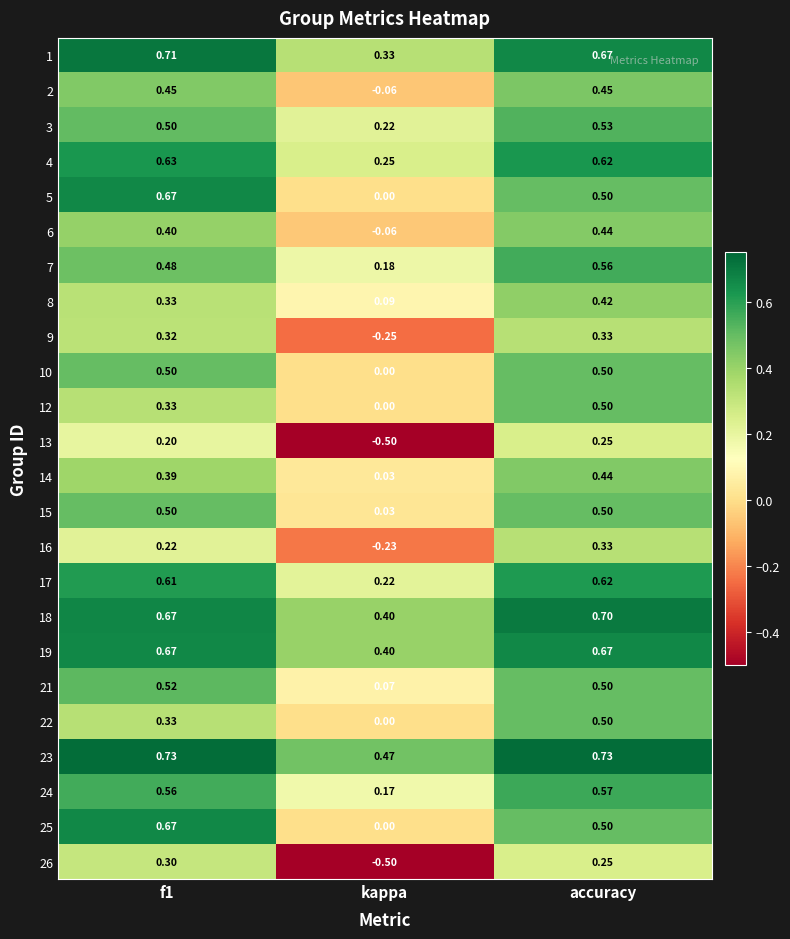

At which label is 25 closest to 0?

kappa